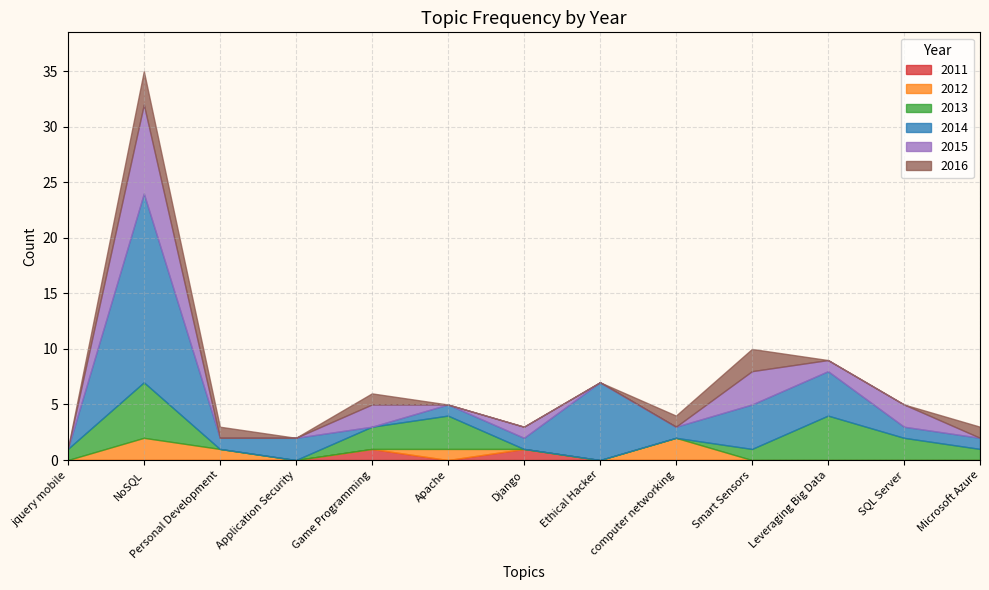

At Apache, list the series in order from largest to smallest.

2013, 2012, 2014, 2011, 2015, 2016